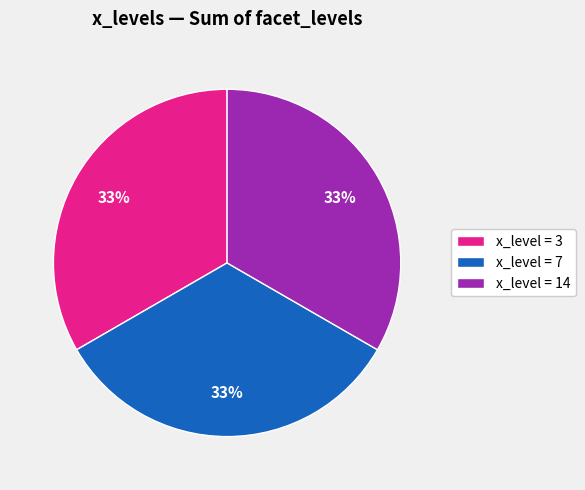

To the nearest percent, what is the average slice percentage?

33%